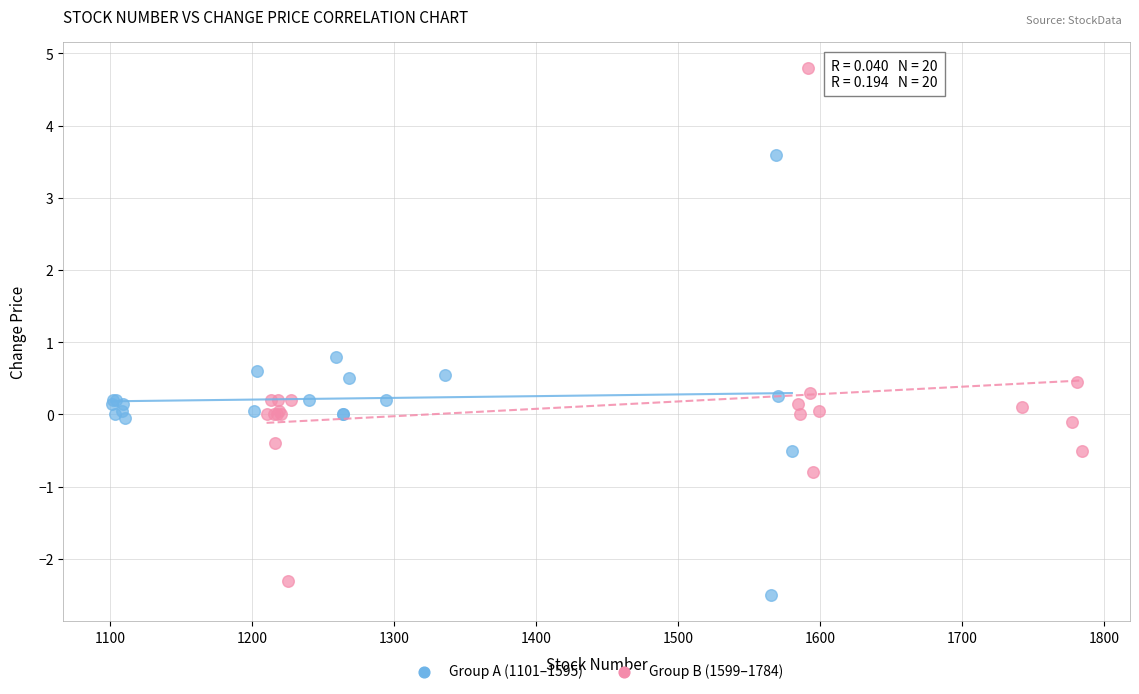

Which series reaches the maximum Y coordinate?

Group B (1599–1784)